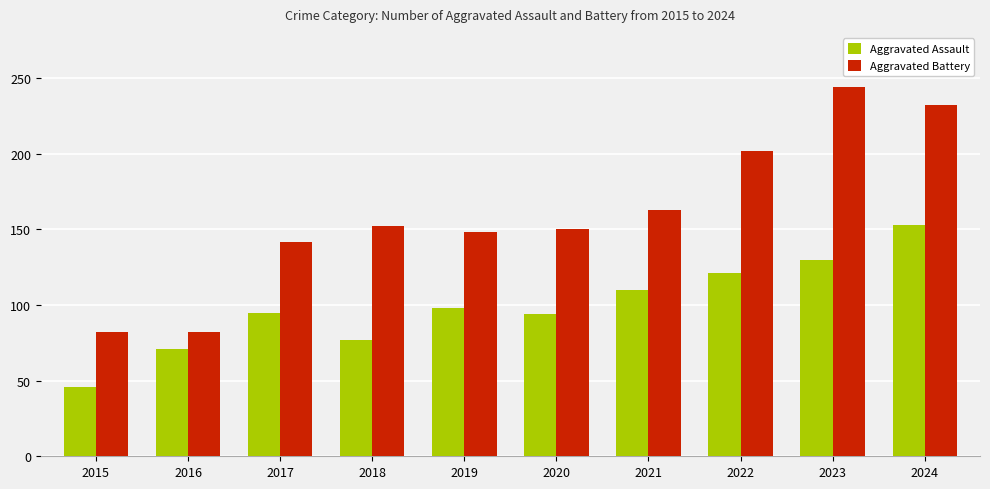

What is the value of the Aggravated Battery bar at the 8th from the left?

202